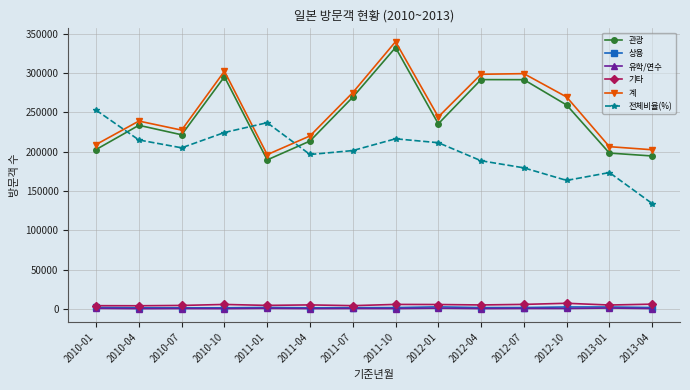

Count the number of categories in the chart.

14